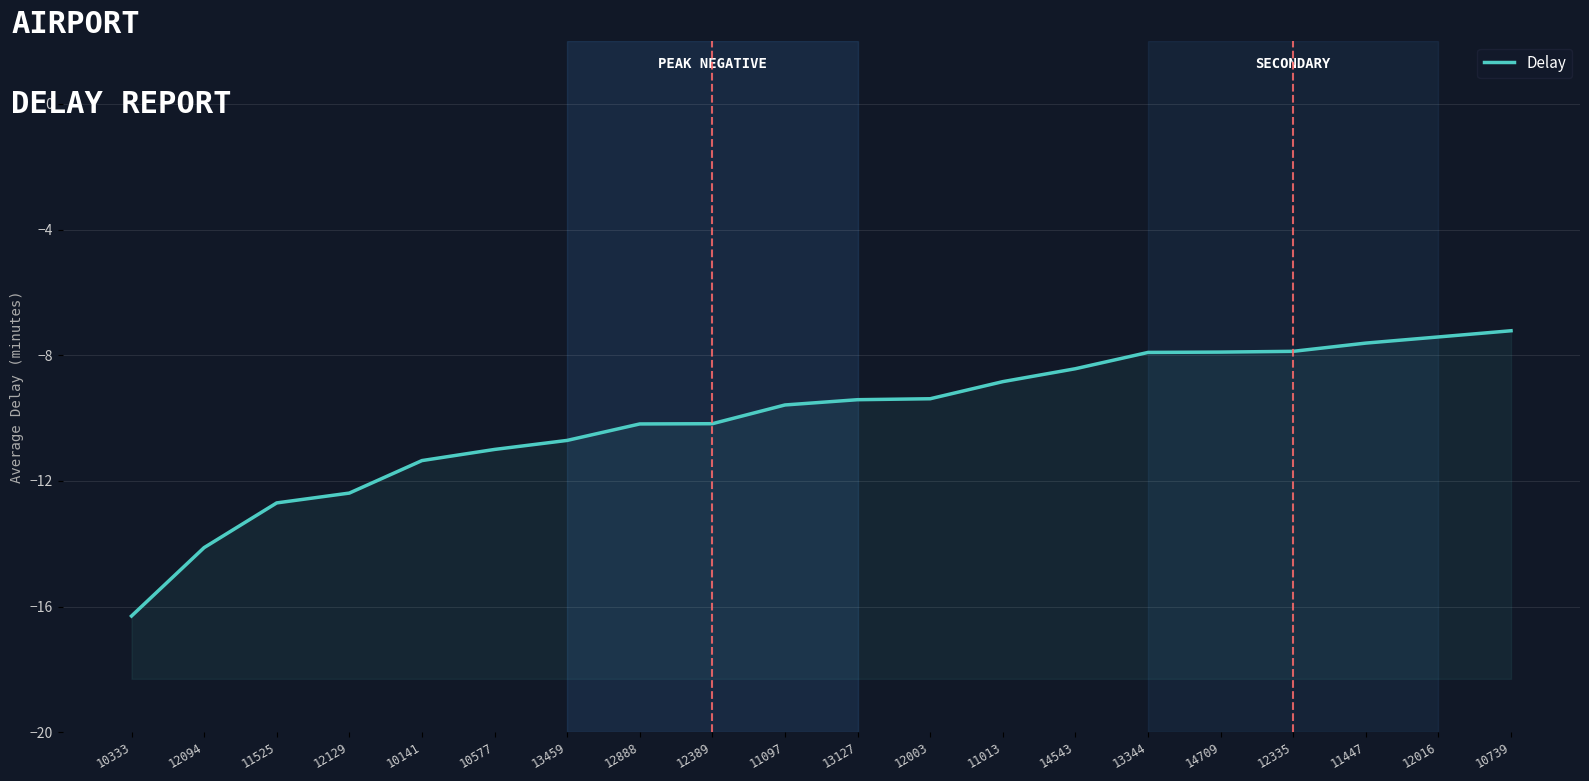

Reading left to right, transcribe all the data shown in this chart.

-16.3	-14.1	-12.7	-12.4	-11.4	-11.0	-10.7	-10.2	-10.2	-9.6	-9.4	-9.4	-8.8	-8.4	-7.9	-7.9	-7.9	-7.6	-7.4	-7.2